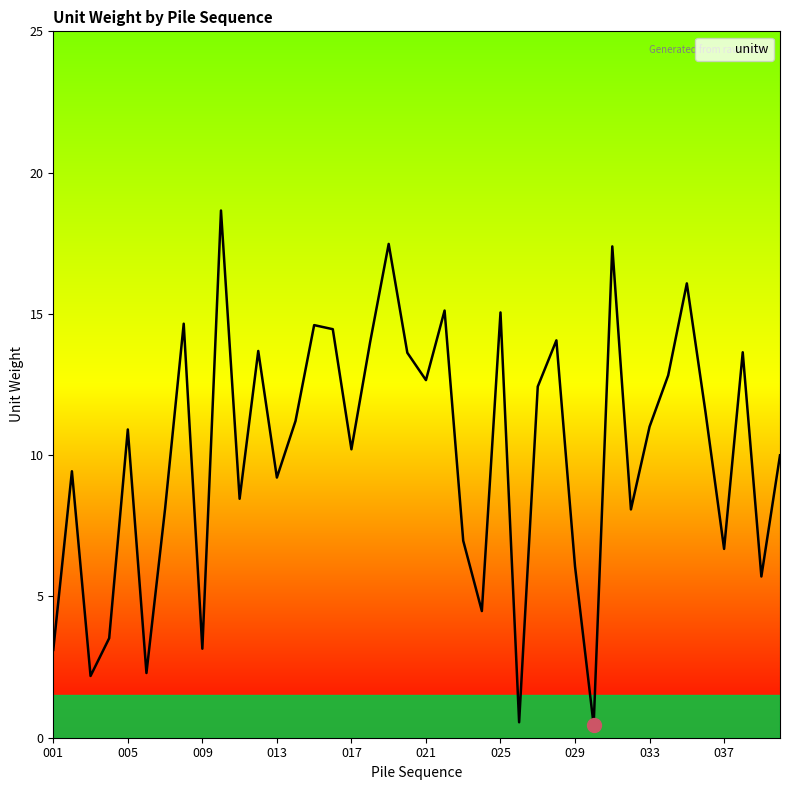

What is the difference between the maximum and minimum values?

18.2